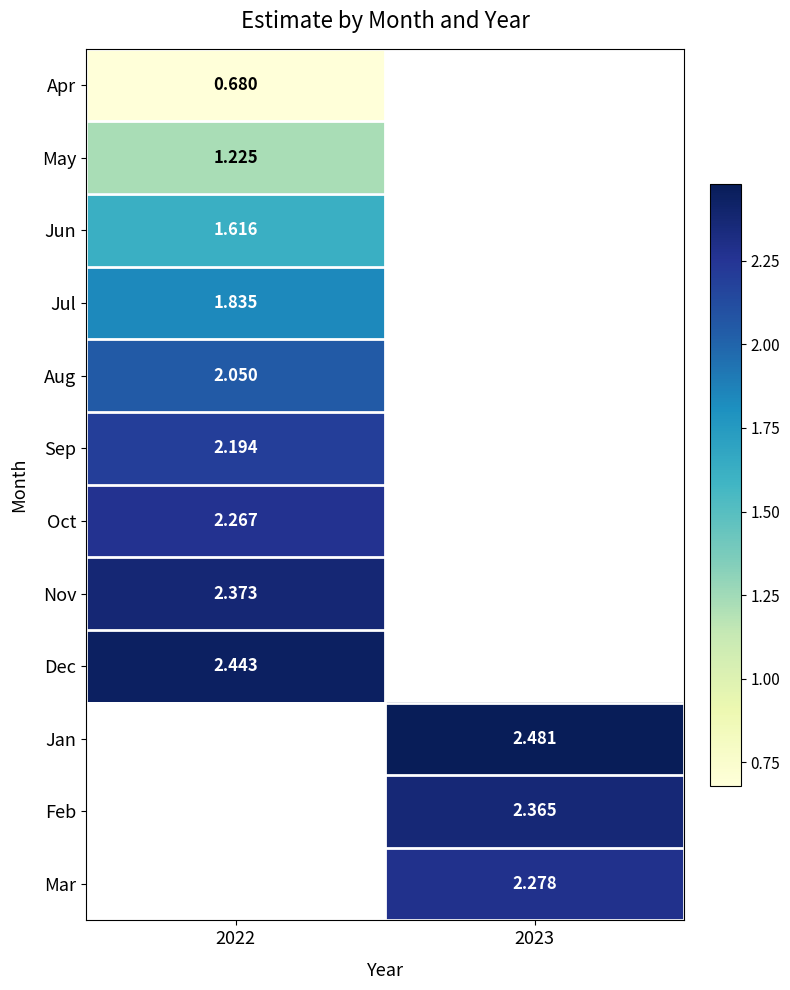

At how many categories does at least one series exceed 1?

2